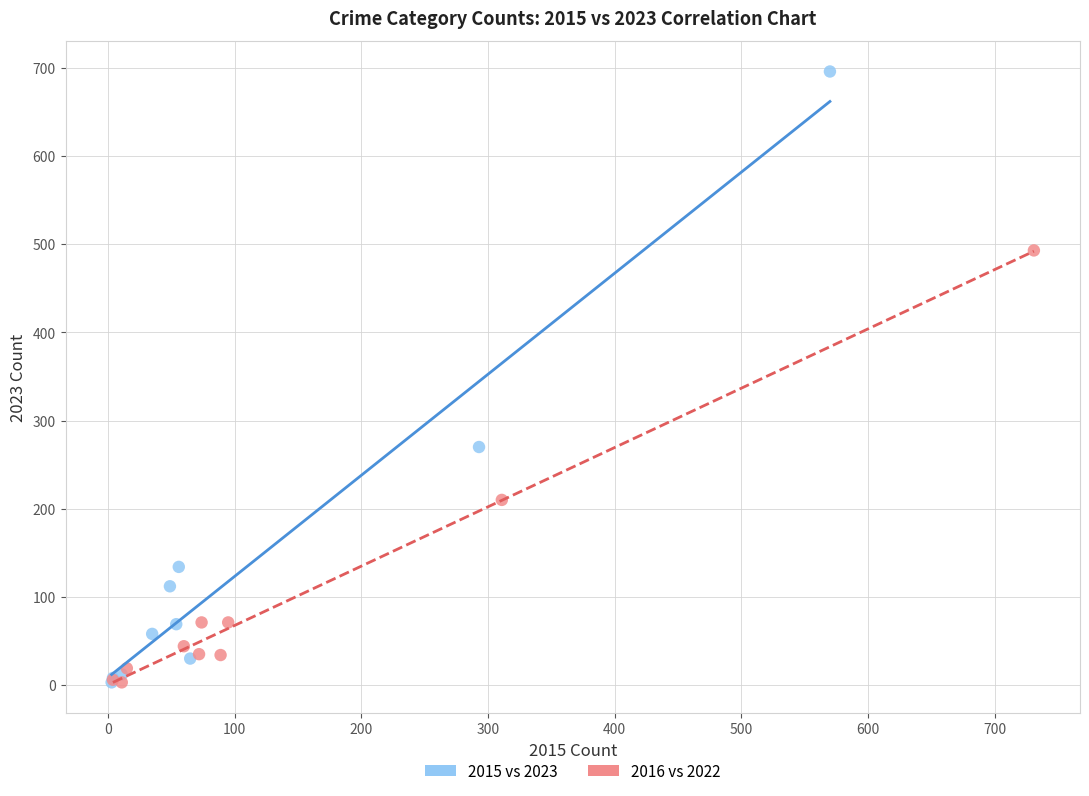

Which series has the largest Y range (max minus min)?

2015 vs 2023